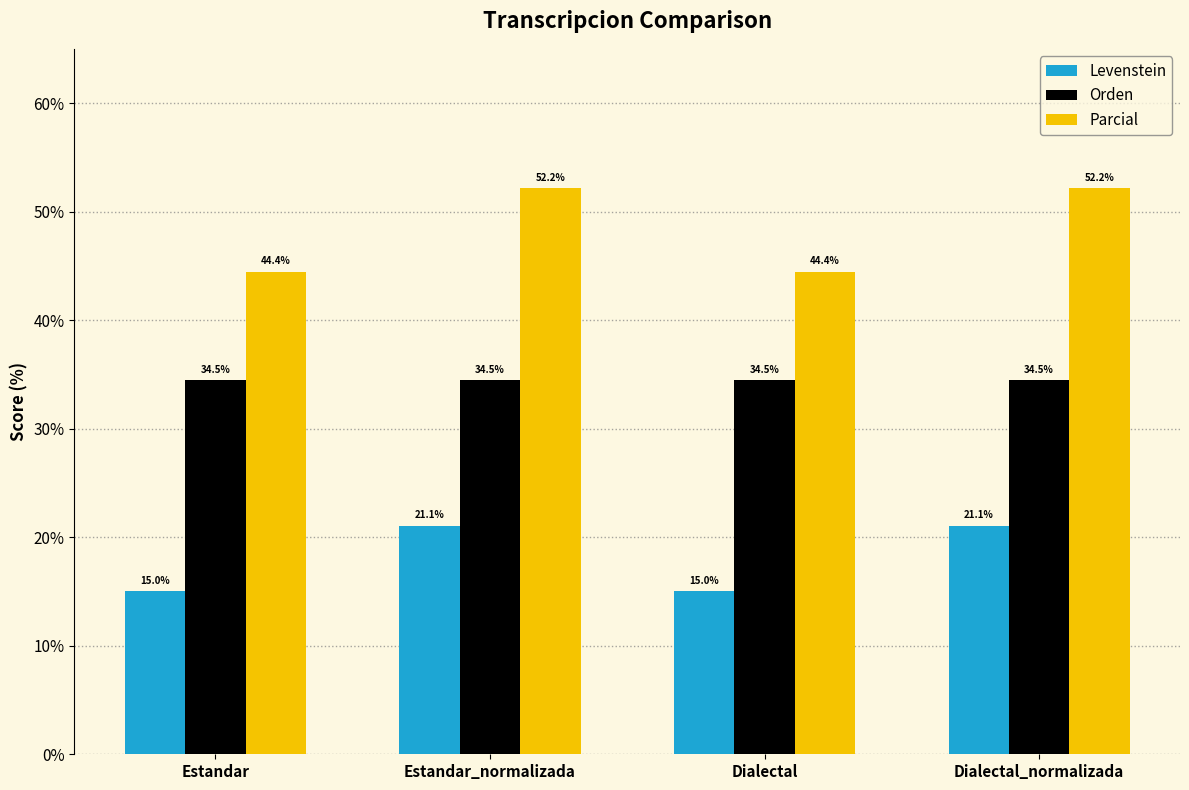

Reading left to right, what are all the values shown in this chart?

Levenstein: 15.0	21.1	15.0	21.1
Orden: 34.5	34.5	34.5	34.5
Parcial: 44.4	52.2	44.4	52.2